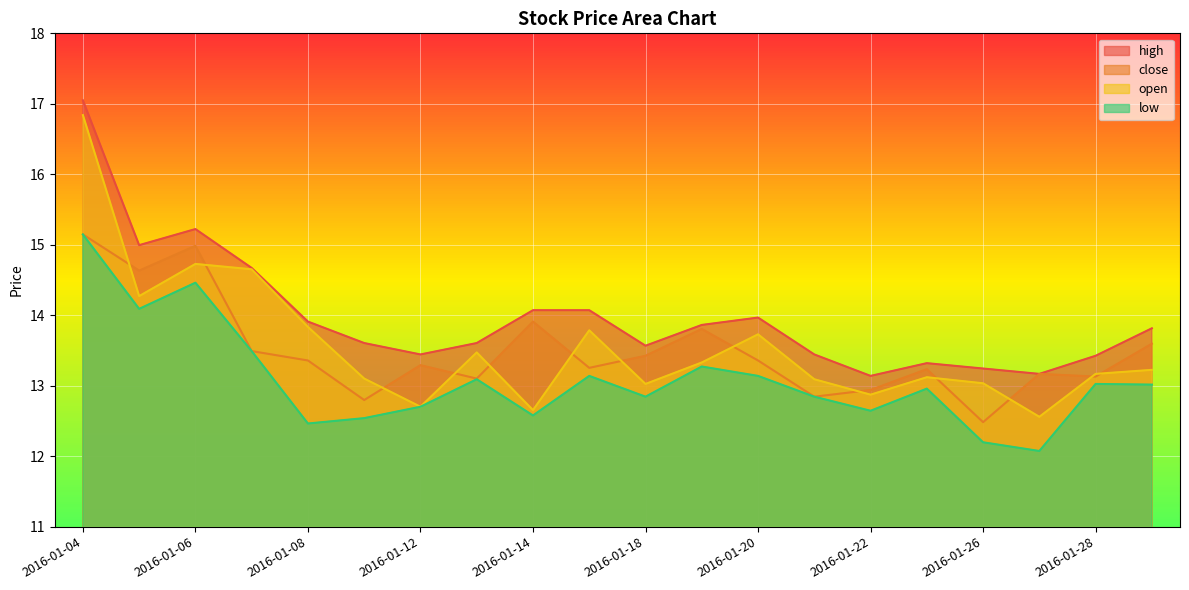

What are all the series names shown in the legend?

high, close, open, low